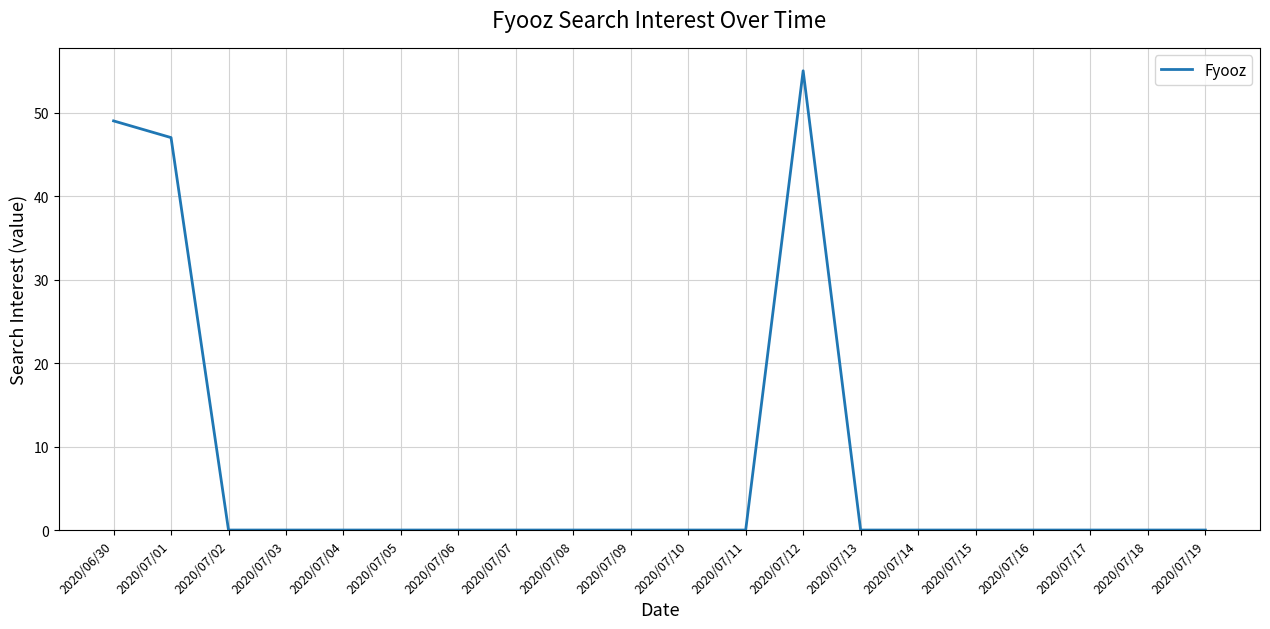

True or false: the data shows 0 at 2020/07/16.

True